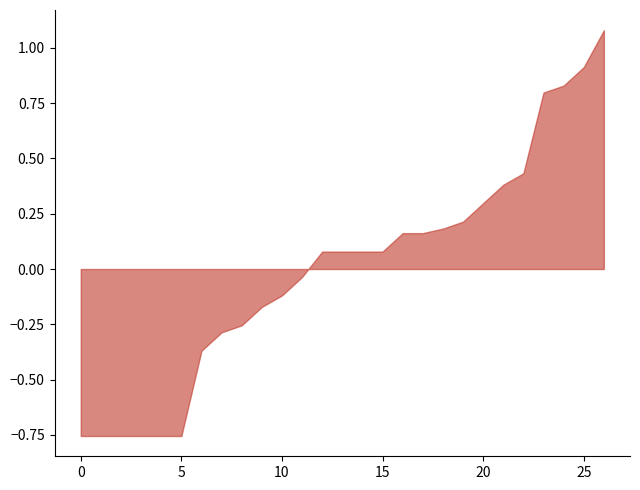

What value does the data have at 25?

0.9